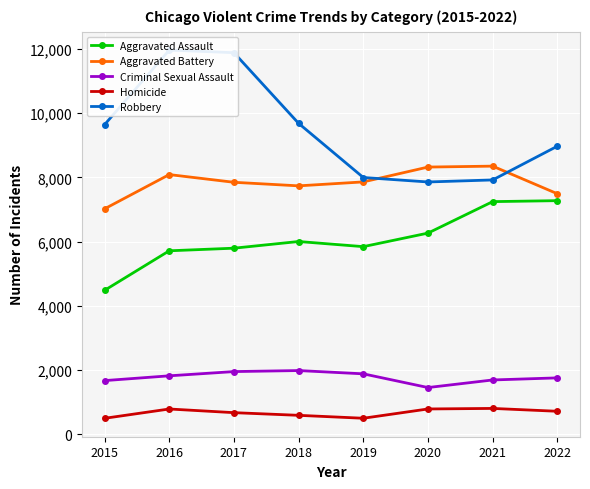

True or false: Aggravated Assault and Criminal Sexual Assault intersect in this chart.

False